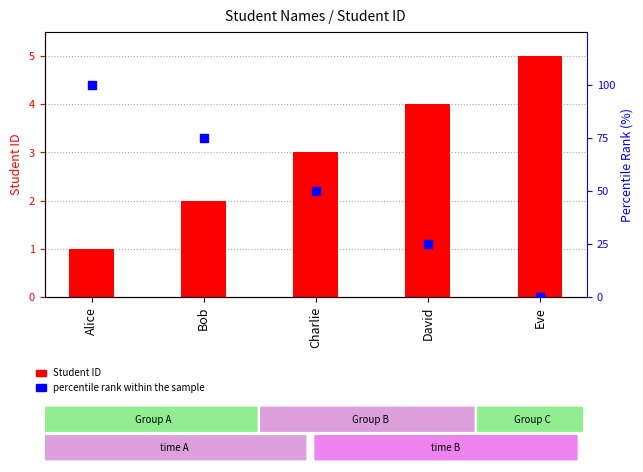

What are all the series names shown in the legend?

Student ID, percentile rank within the sample